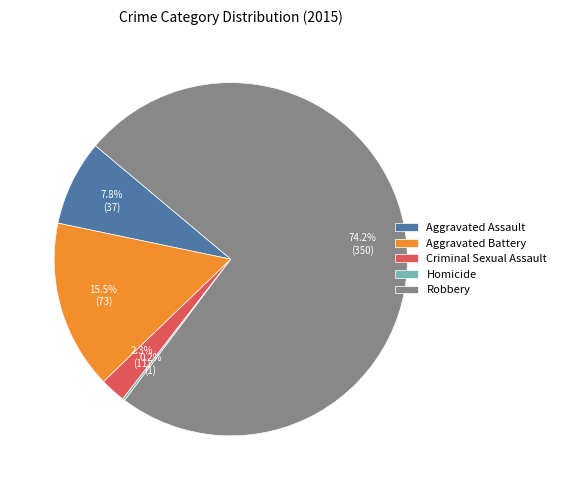

What percentage is NOT represented by Criminal Sexual Assault?

97.7%